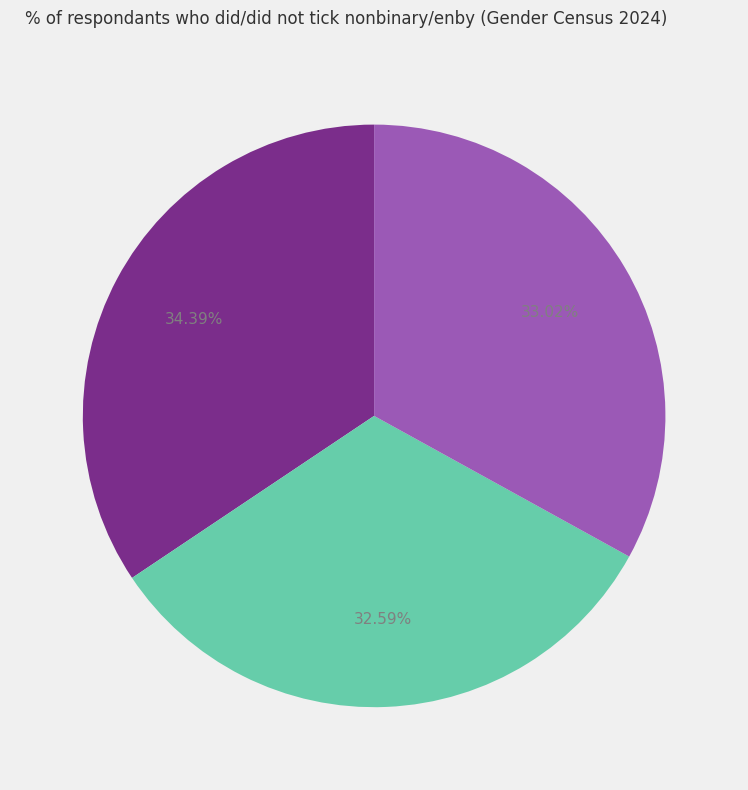

Is there any slice that represents more than half of the pie?

No